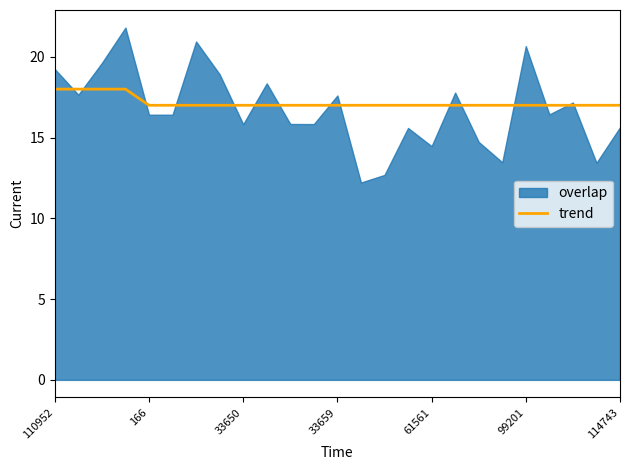

What is the maximum value for trend?

18